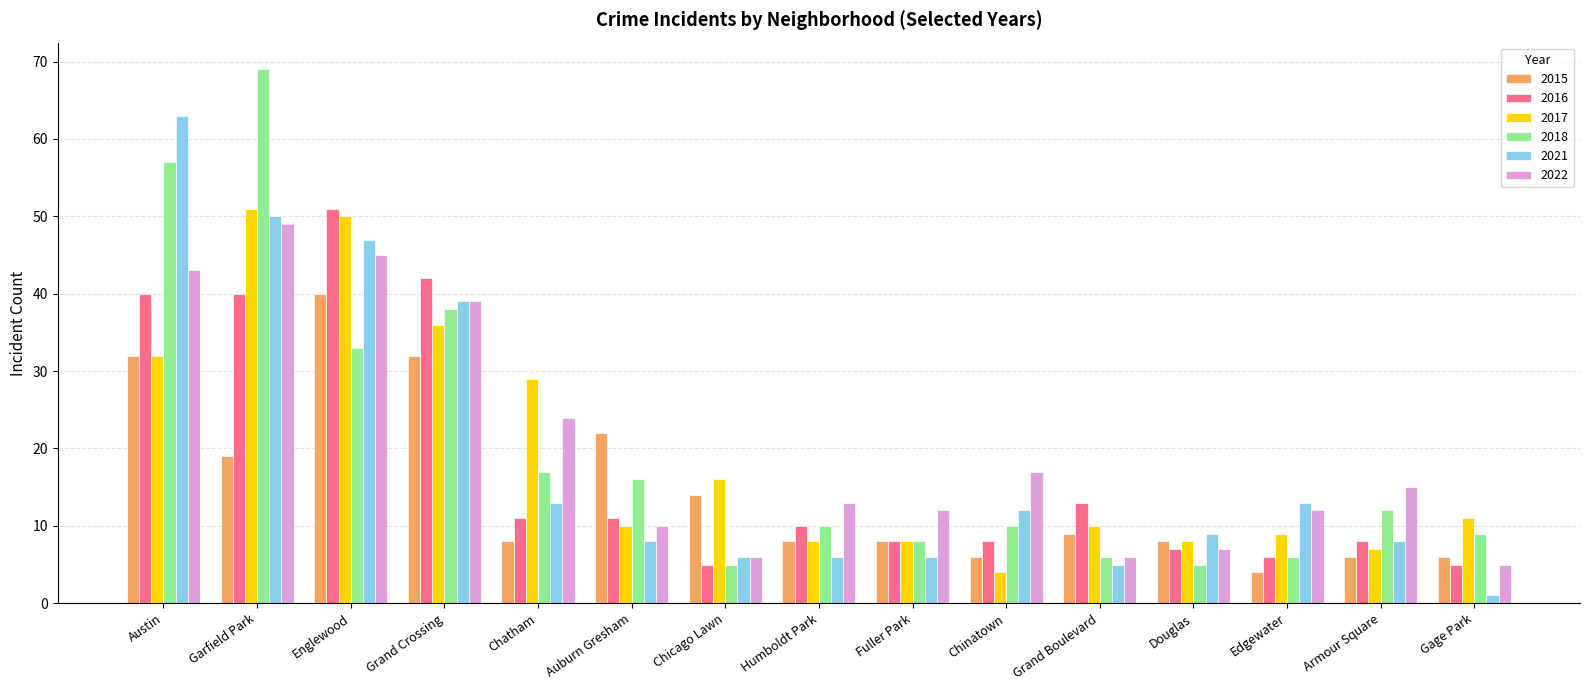

At how many categories does at least one series exceed 23?

5